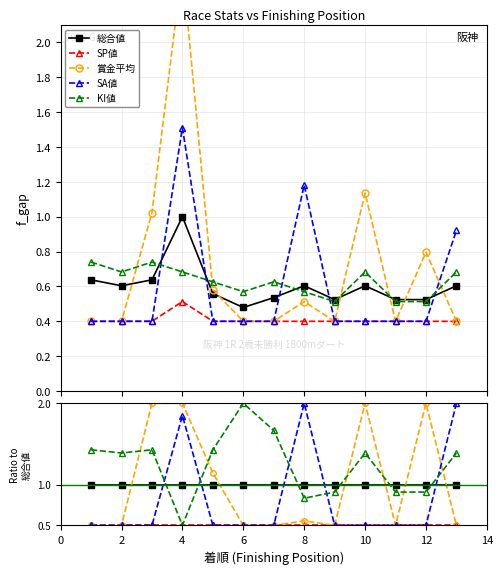

Is this an area chart (filled region under the line)?

No